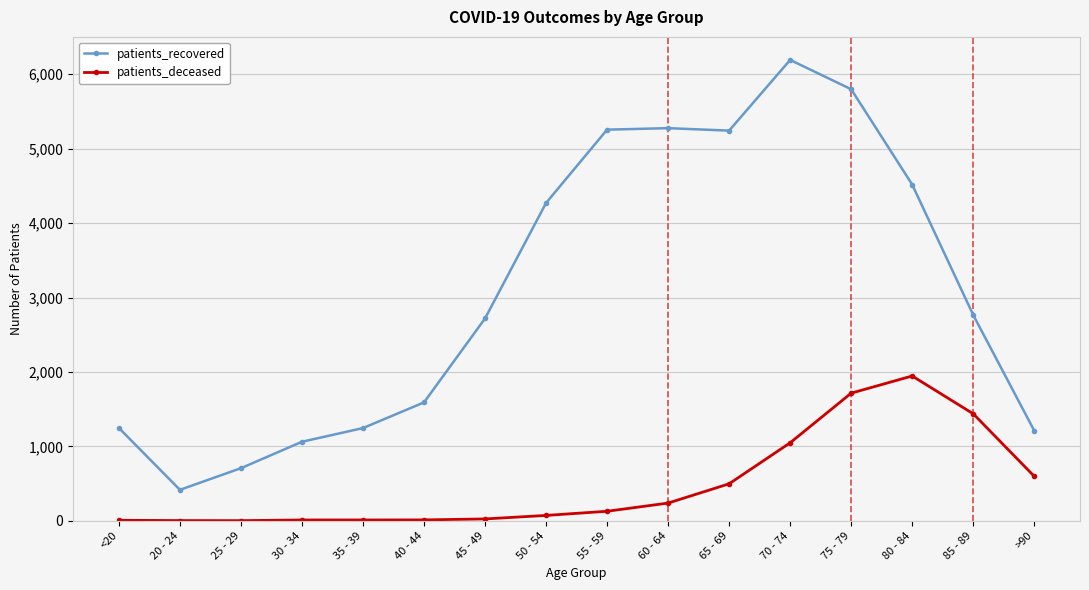

True or false: patients_deceased has a value of 662 at 75 - 79.

False